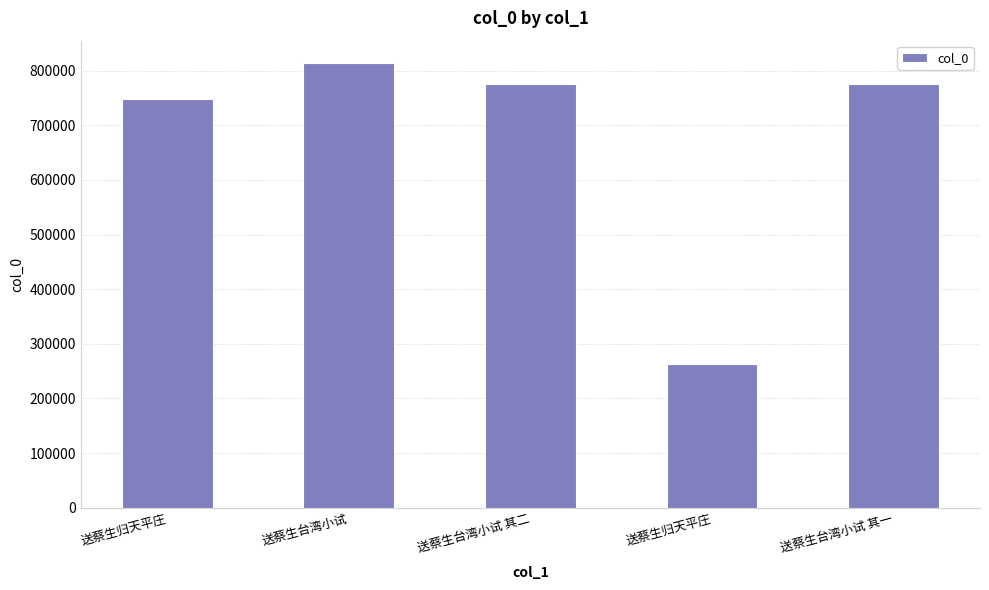

How many bars are there in total?

5